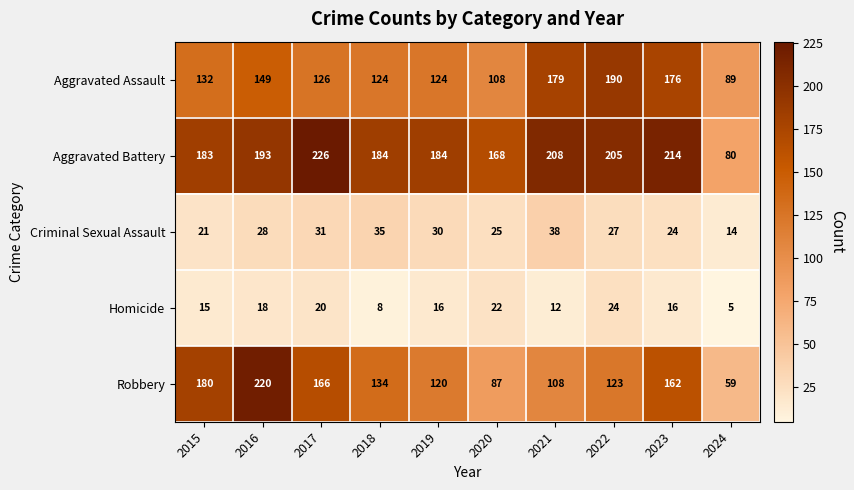

Which series has the largest total across all categories?

Aggravated Battery